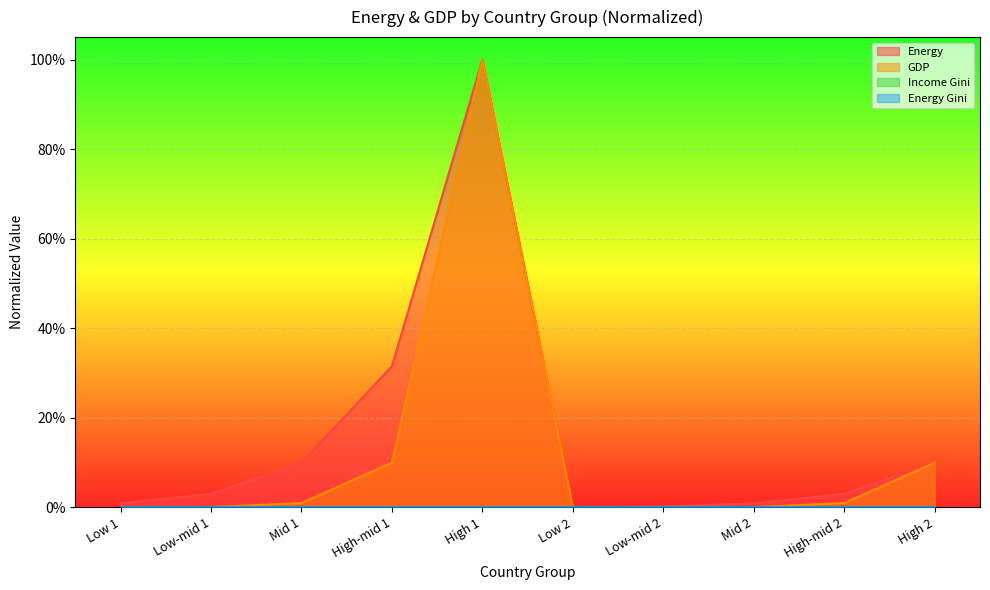

Does the chart display data point markers on the line(s)?

No